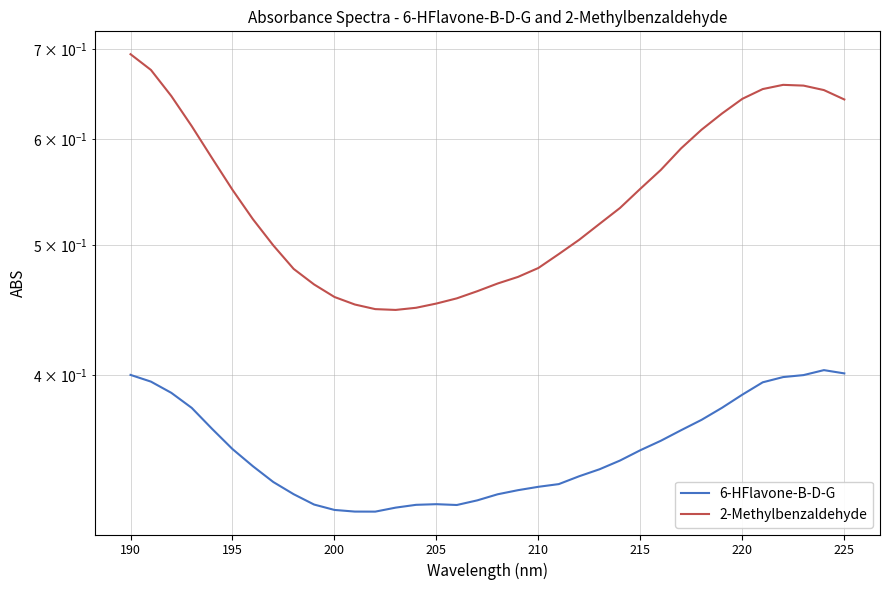

How many interior local valleys does the 2-Methylbenzaldehyde series have?

1